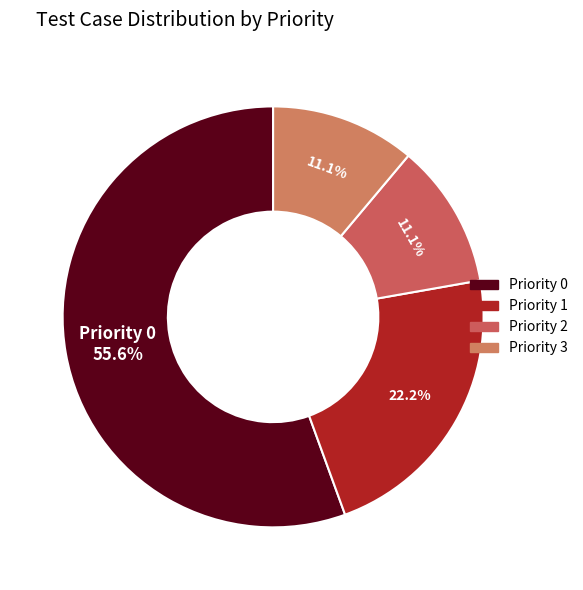

How many slices are in this pie chart?

4